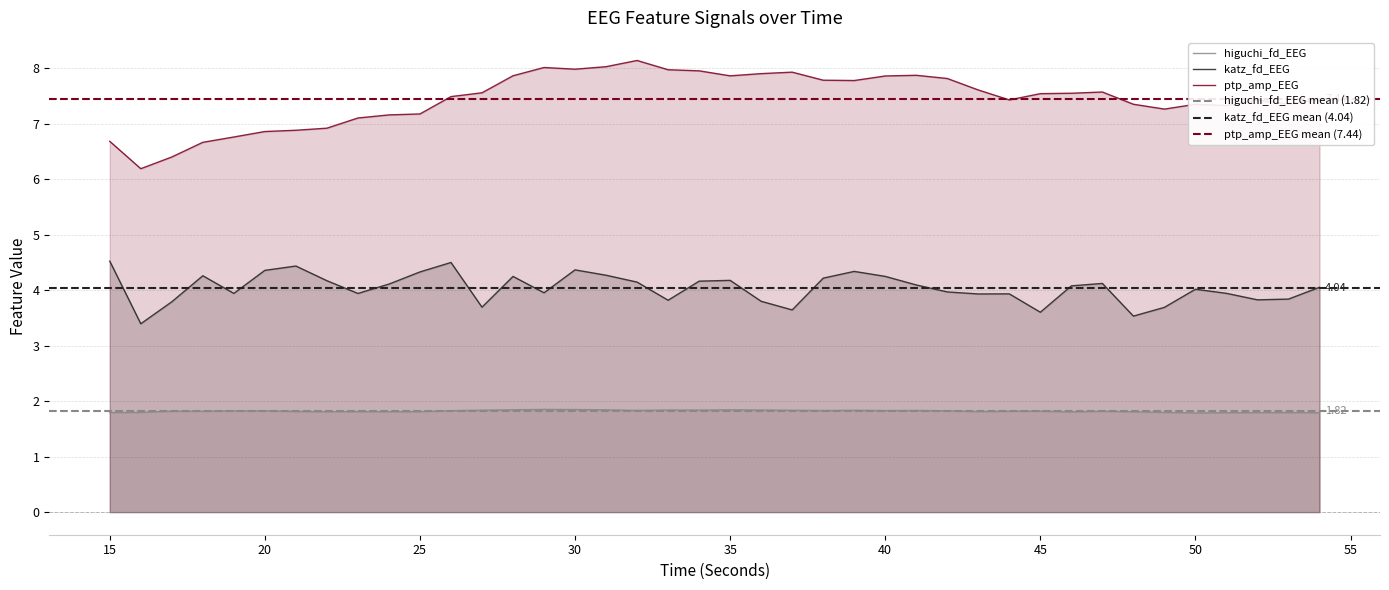

Reading left to right, extract all data points from this chart.

higuchi_fd_EEG: 1.8	1.8	1.8	1.8	1.8	1.8	1.8	1.8	1.8	1.8	1.8	1.8	1.8	1.8	1.9	1.8	1.8	1.8	1.8	1.8	1.8	1.8	1.8	1.8	1.8	1.8	1.8	1.8	1.8	1.8	1.8	1.8	1.8	1.8	1.8	1.8	1.8	1.8	1.8	1.8
katz_fd_EEG: 4.5	3.4	3.8	4.3	3.9	4.4	4.4	4.2	3.9	4.1	4.3	4.5	3.7	4.2	4.0	4.4	4.3	4.1	3.8	4.2	4.2	3.8	3.6	4.2	4.3	4.2	4.1	4.0	3.9	3.9	3.6	4.1	4.1	3.5	3.7	4.0	3.9	3.8	3.8	4.1
ptp_amp_EEG: 6.7	6.2	6.4	6.7	6.8	6.9	6.9	6.9	7.1	7.2	7.2	7.5	7.6	7.9	8.0	8.0	8.0	8.1	8.0	8.0	7.9	7.9	7.9	7.8	7.8	7.9	7.9	7.8	7.6	7.4	7.5	7.5	7.6	7.3	7.3	7.3	7.3	7.4	7.4	7.4